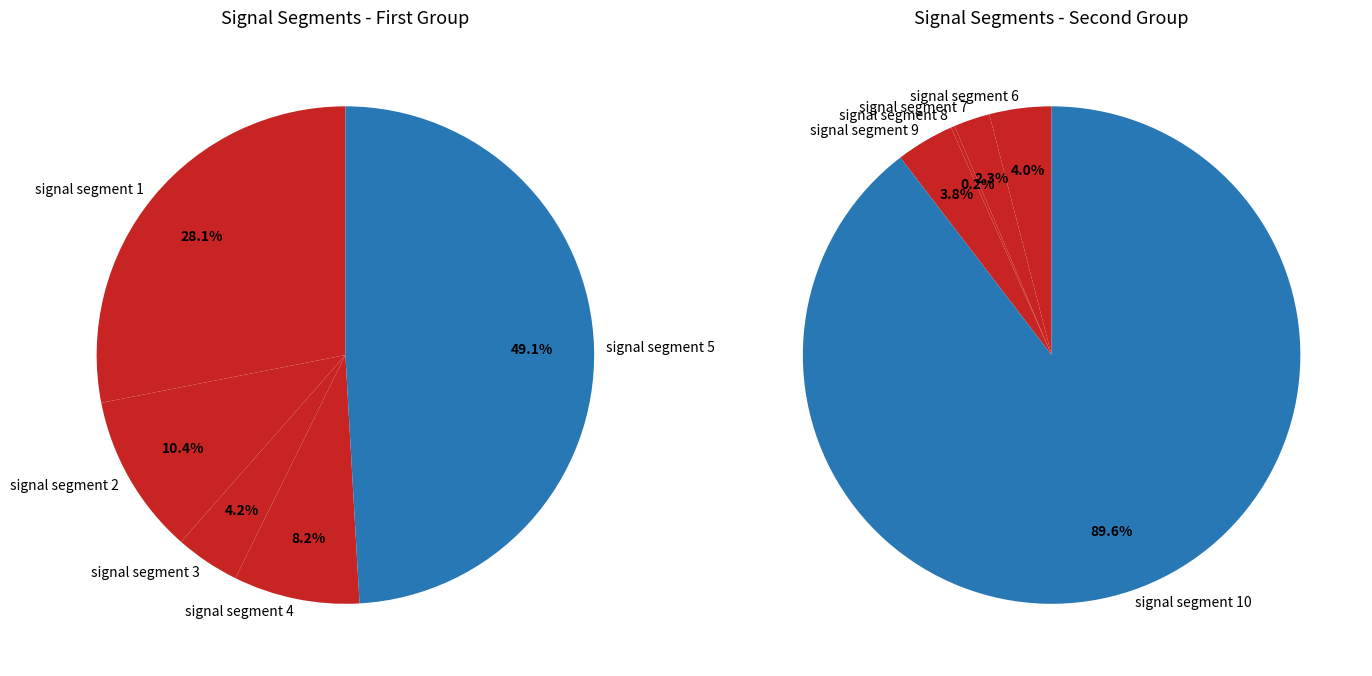

How many segments does this pie chart have?

10